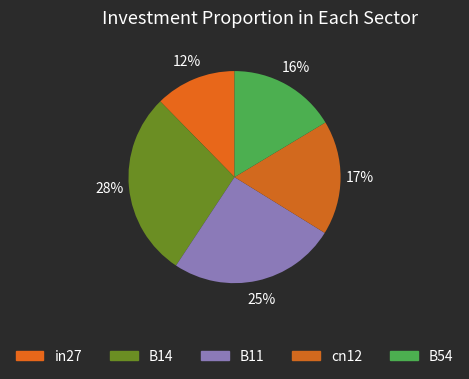

Count the number of slices in the pie.

5